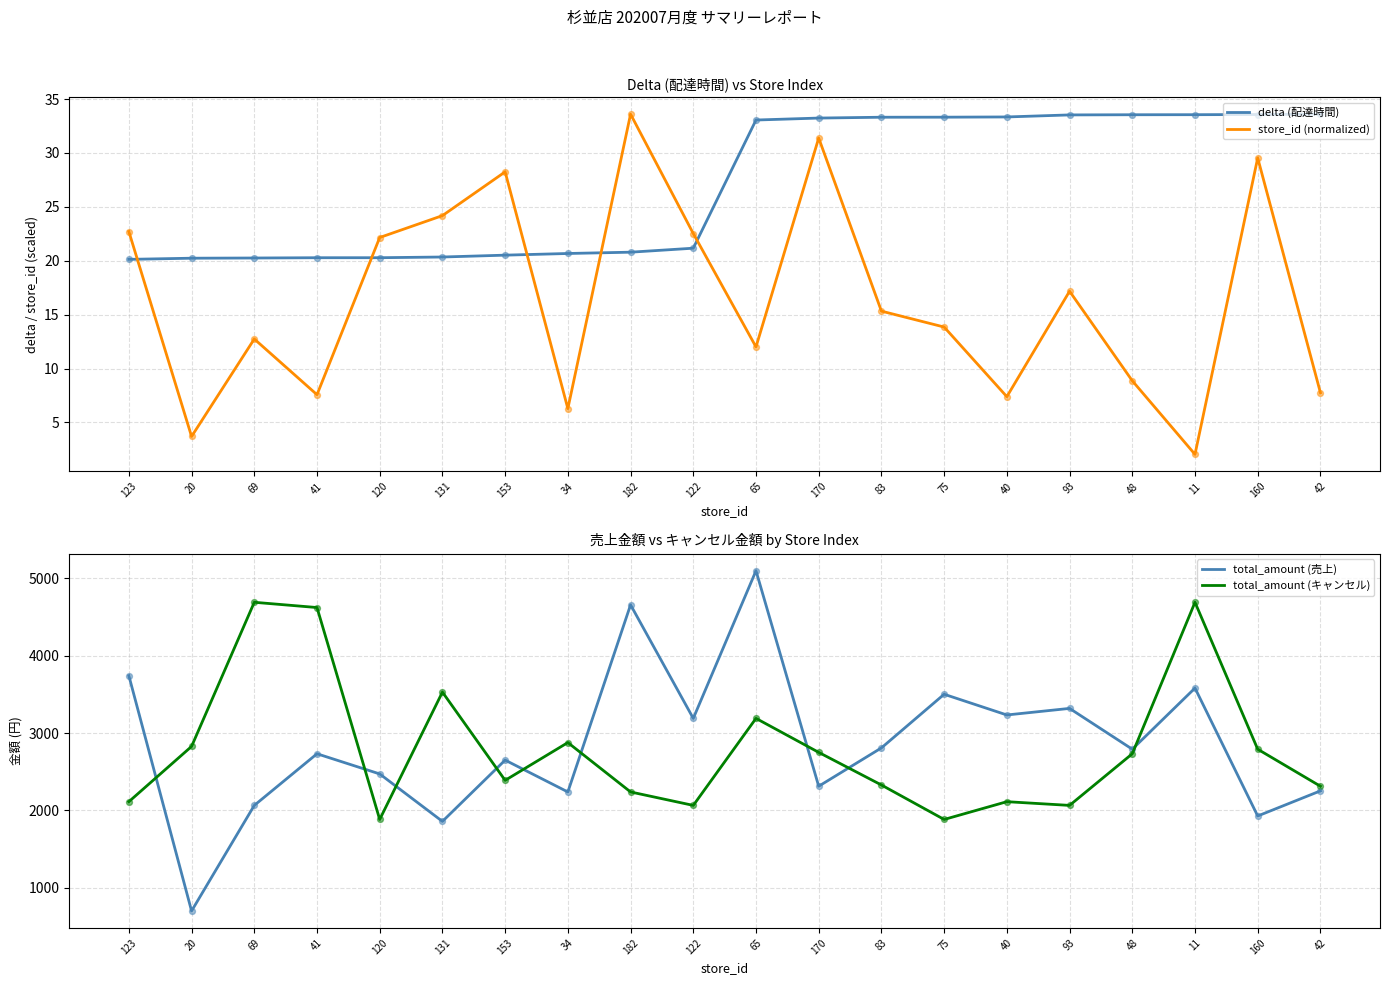

Which series reaches the maximum Y coordinate?

total_amount (売上)